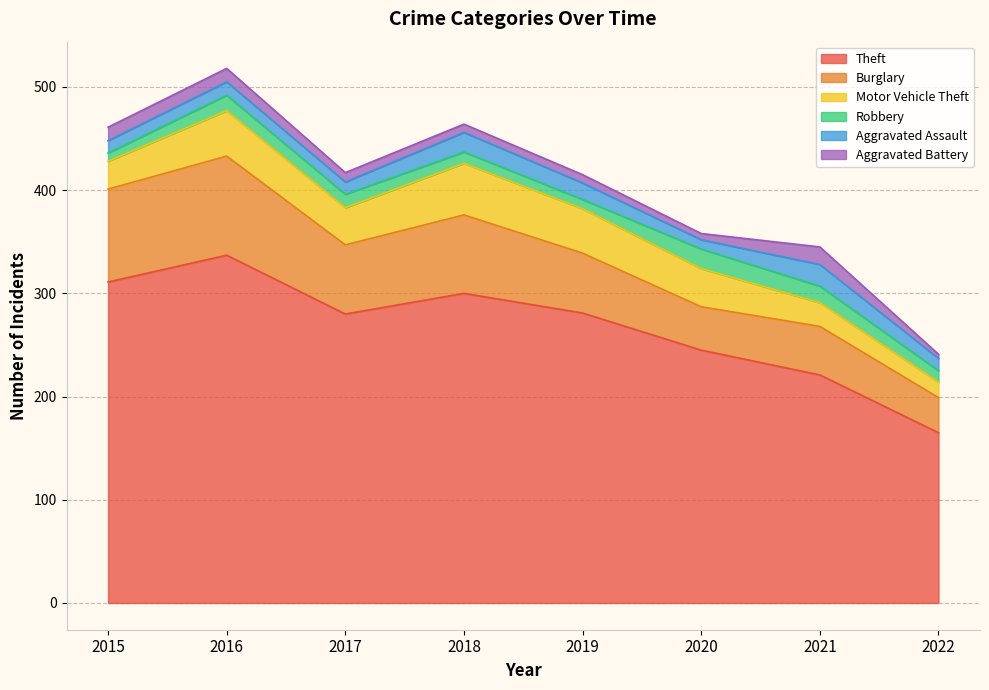

Rank the series by their maximum value, from highest to lowest.

Theft, Burglary, Motor Vehicle Theft, Aggravated Assault, Robbery, Aggravated Battery